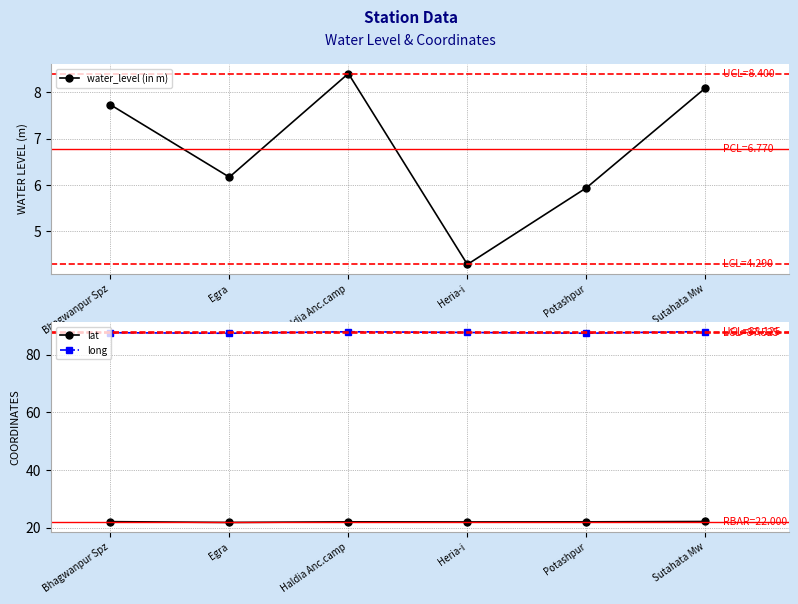

What is the lowest value of the long series?

87.5